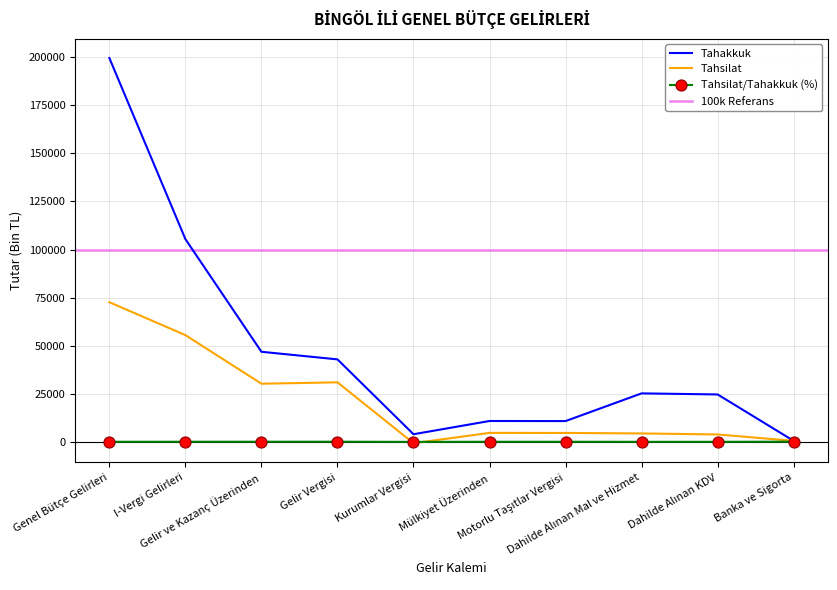

What is the highest value of the Tahsilat series?

72616.0